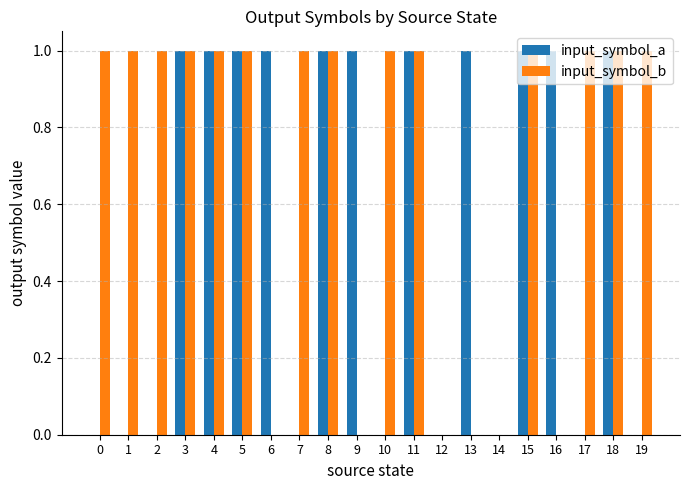

True or false: input_symbol_a has a value of 0 at 1.

True